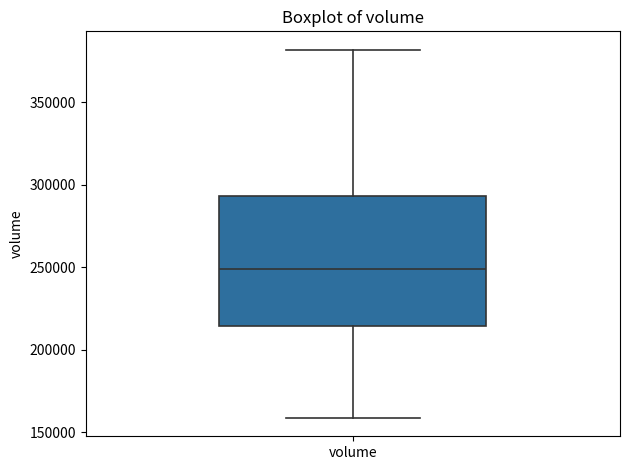

Read this box plot against the y-axis: the position of the median line, the range covered by the box, and the ends of both whiskers. The values are not printed on the chart, so give them approximately, as read against the axis.

median 250000, box 215000 to 295000, whiskers 160000 to 380000